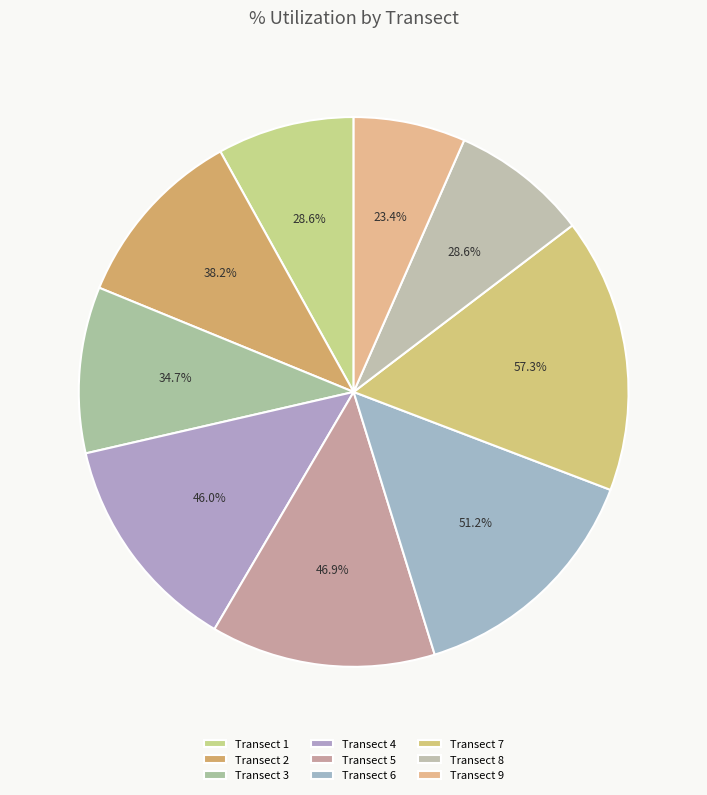

True or false: Transect 2 accounts for 11% of the total.

True